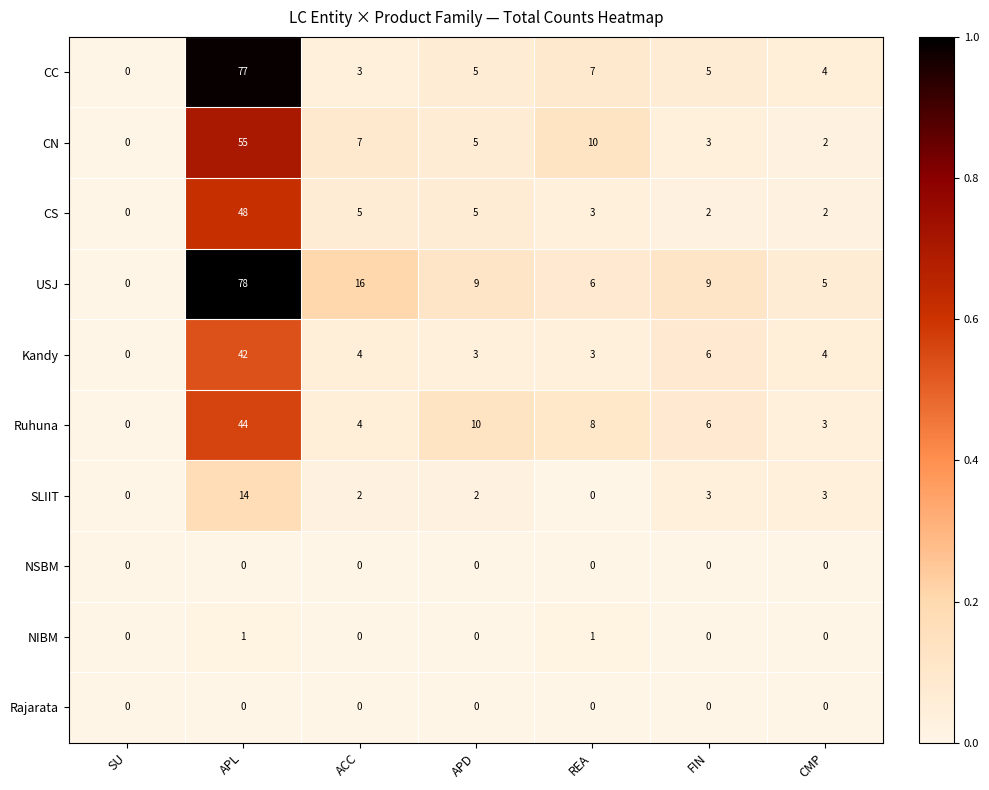

What is the difference between the SLIIT values at REA and APL?

14